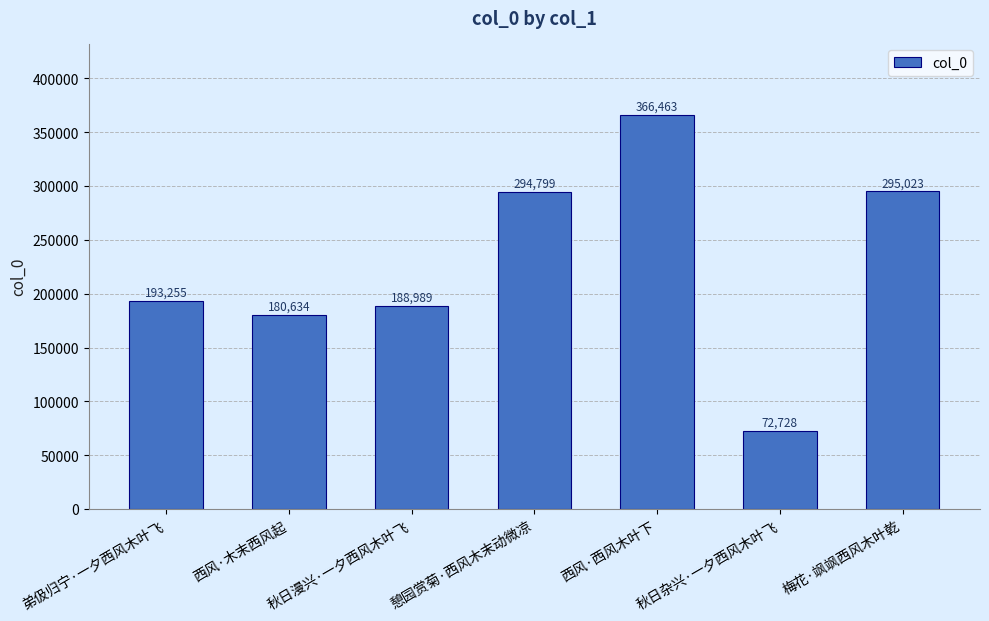

What is the label of the 2nd bar from the left?

西风·木末西风起